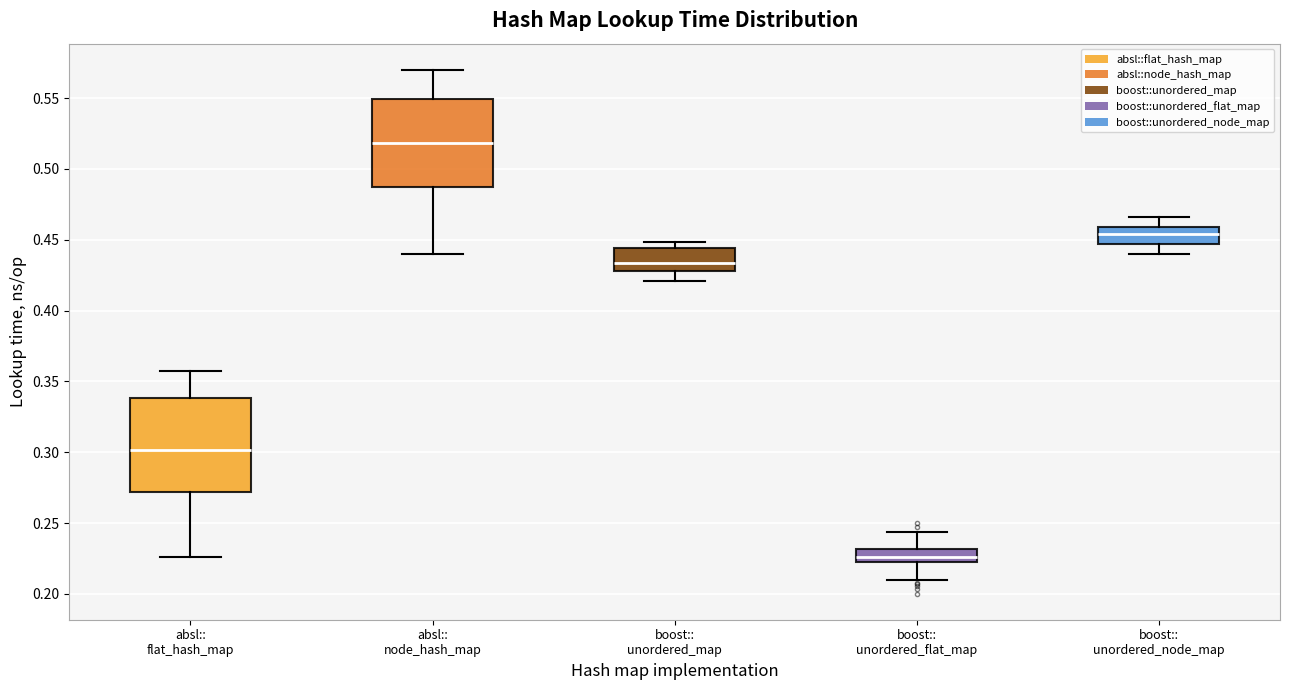

Reading left to right, read every box against the y-axis: the position of its median line, the range the box covers, and the ends of its whiskers. The values are not printed on the chart, so give them approximately, as read against the axis.

absl:: flat_hash_map: median 0.300, box 0.270 to 0.340, whiskers 0.225 to 0.360
absl:: node_hash_map: median 0.520, box 0.485 to 0.550, whiskers 0.440 to 0.570
boost:: unordered_map: median 0.435, box 0.430 to 0.445, whiskers 0.420 to 0.450
boost:: unordered_flat_map: median 0.225 (inside the box), box 0.225 to 0.230, whiskers 0.210 to 0.245
boost:: unordered_node_map: median 0.455, box 0.445 to 0.460, whiskers 0.440 to 0.465